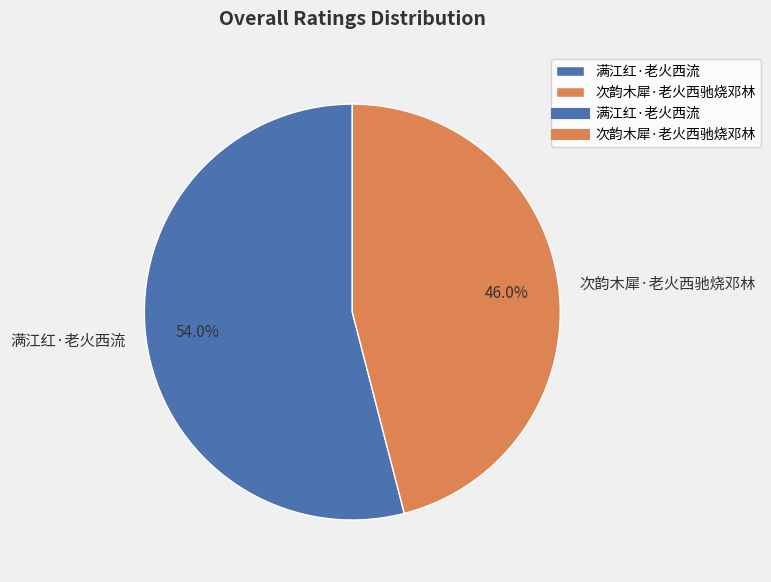

Does 次韵木犀·老火西驰烧邓林 account for over 50% of the chart?

No